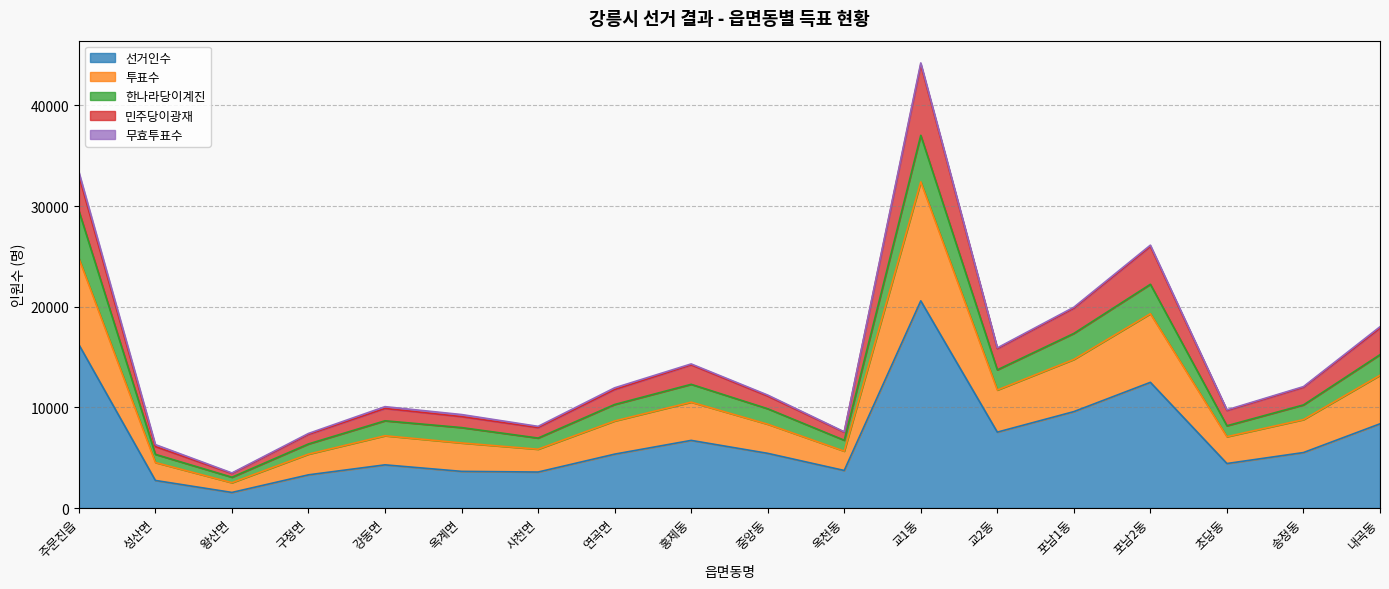

Rank the categories by 한나라당이계진 value from highest to lowest.

교1동, 주문진읍, 포남2동, 포남1동, 내곡동, 교2동, 홍제동, 연곡면, 송정동, 중앙동, 강동면, 초당동, 옥계면, 사천면, 옥천동, 구정면, 성산면, 왕산면